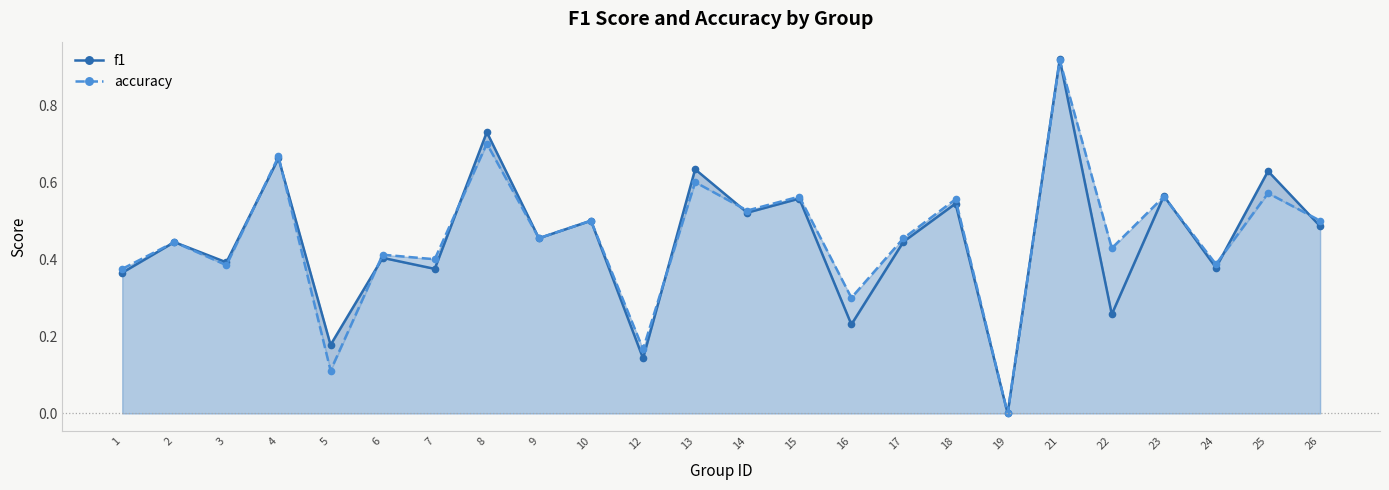

True or false: f1 and accuracy intersect in this chart.

True